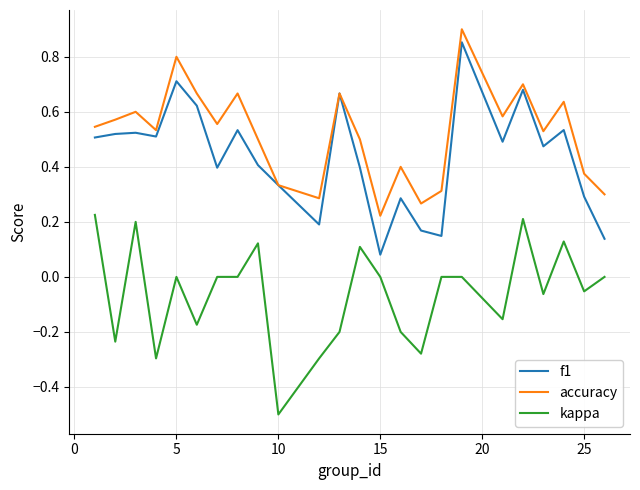

Which series has the largest total across all categories?

accuracy